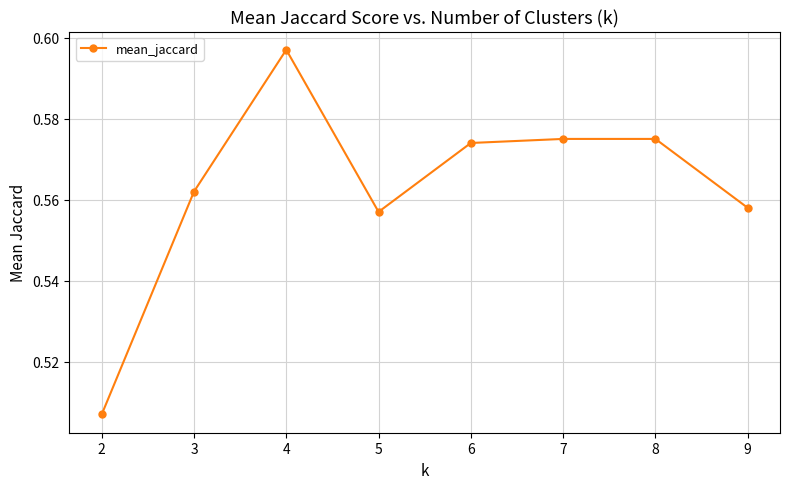

Which has a higher value, 4 or 6?

4